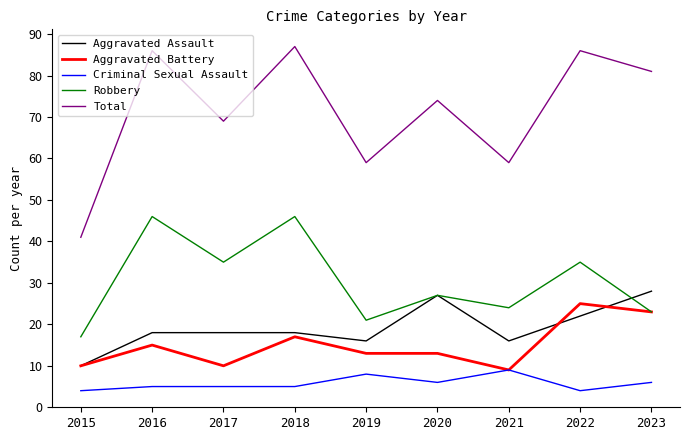

The value of Aggravated Assault at 2015 is 10. True or false?

True